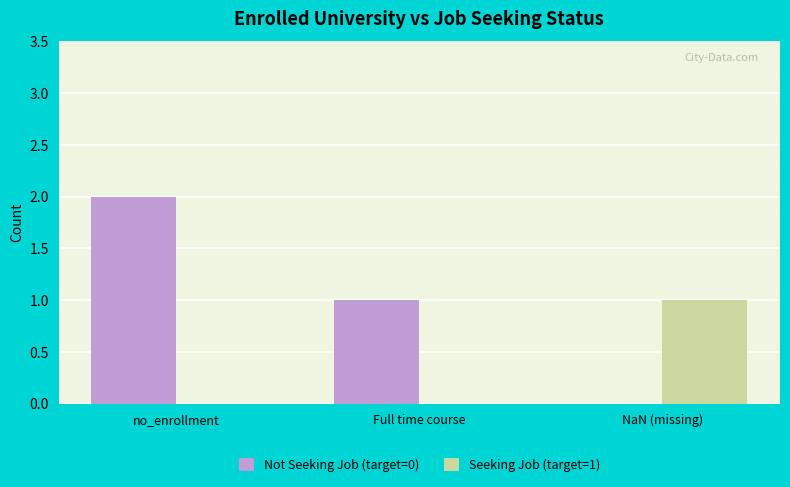

True or false: Not Seeking Job (target=0) has a value of -1 at NaN (missing).

False